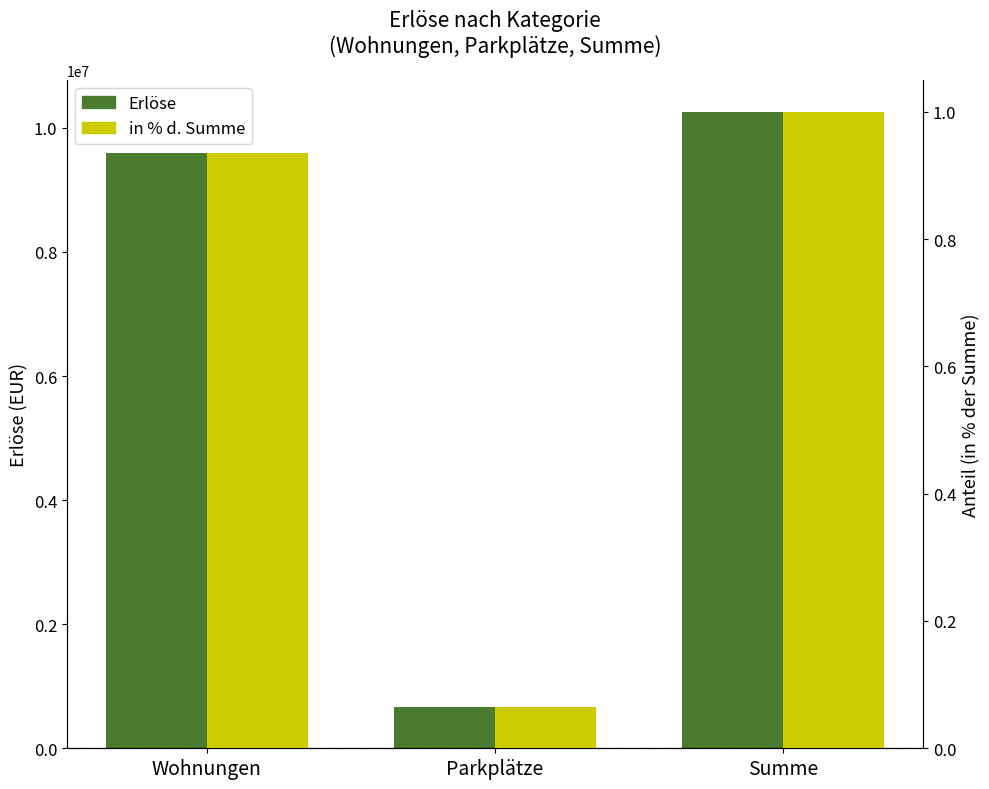

Which has a higher value, Wohnungen or Parkplätze?

Wohnungen